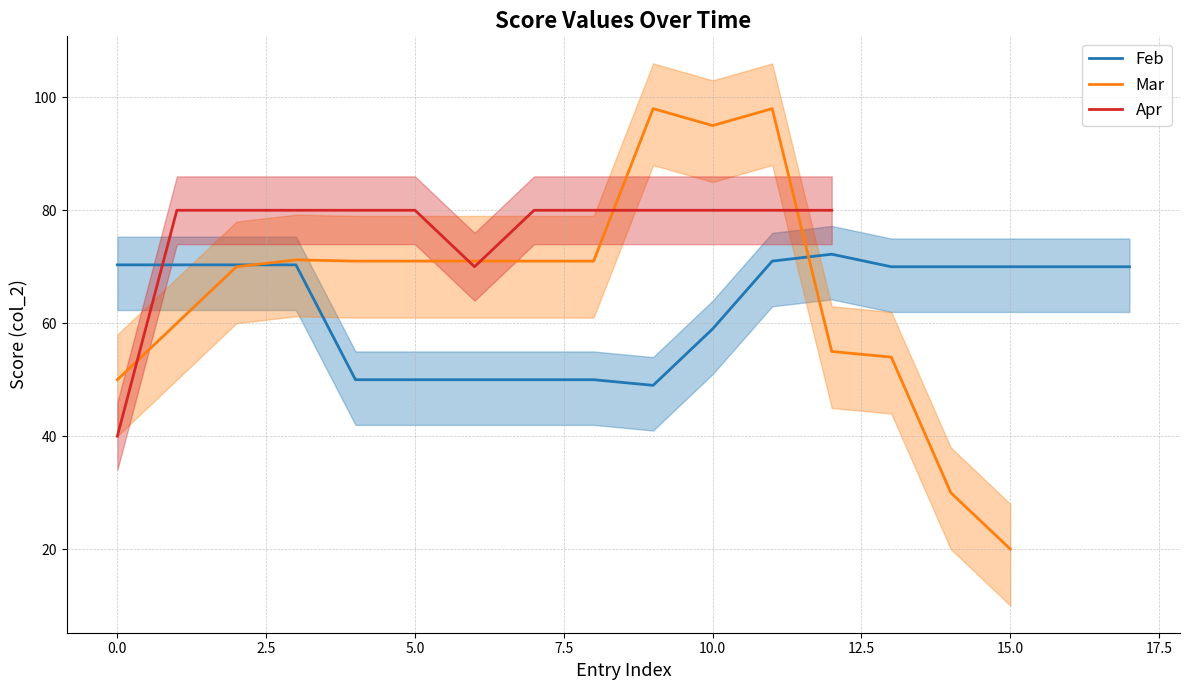

How many positive values does the Apr series have?

13